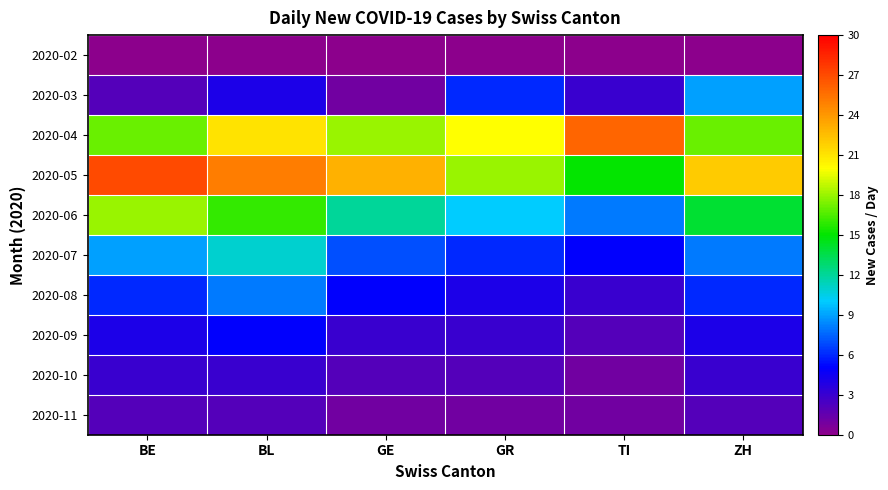

At how many categories does at least one series exceed 21?

5